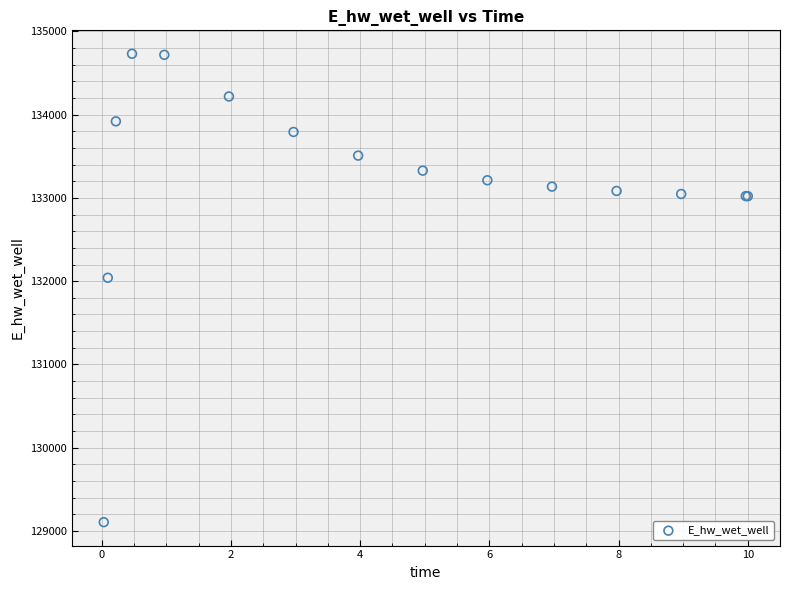

What Y value in the scatter plot is closest to 131918?

132040.9